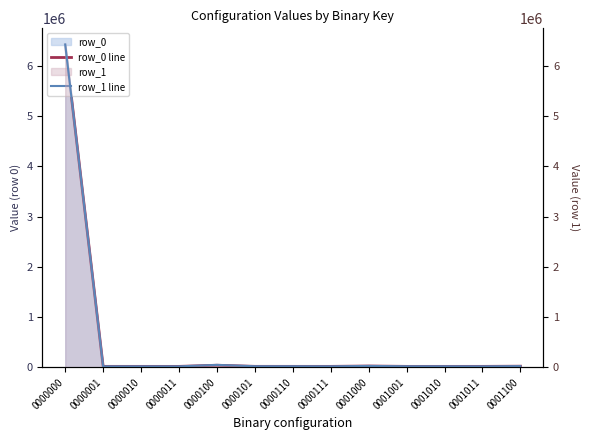

What is the value of the row_1 line point at the 9th from the left?

29792.1